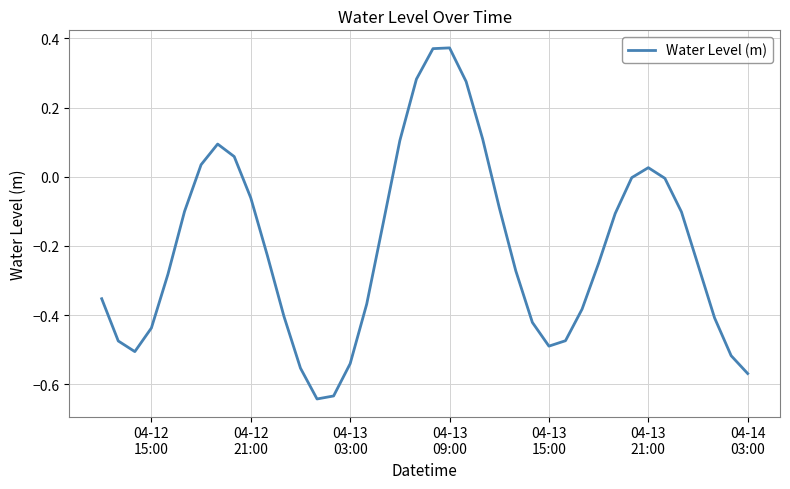

How many interior local peaks (higher than both neighbors) does the data have?

3